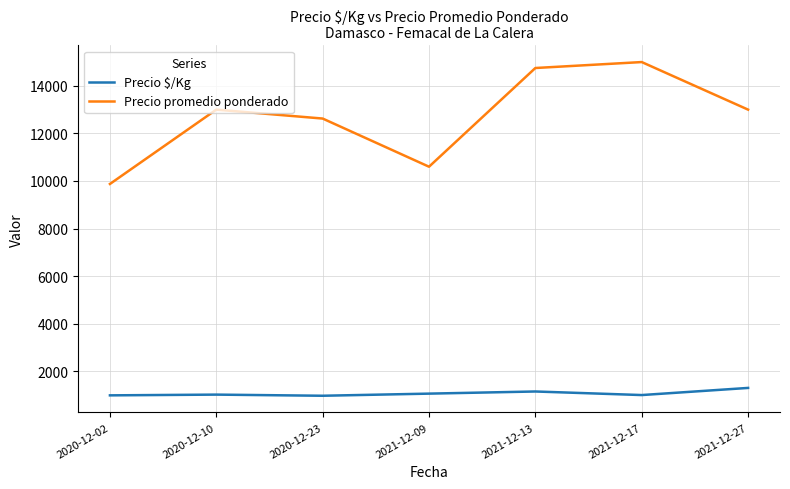

Between 2020-12-23 and 2021-12-13, which series saw the biggest shift?

Precio promedio ponderado